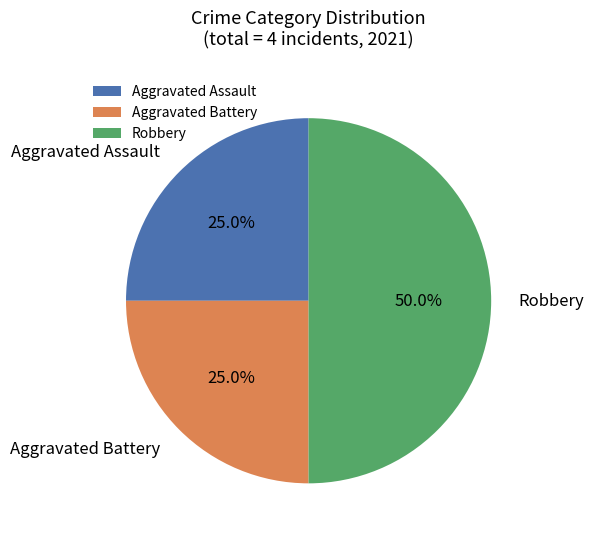

To the nearest percent, what is the average slice percentage?

33%